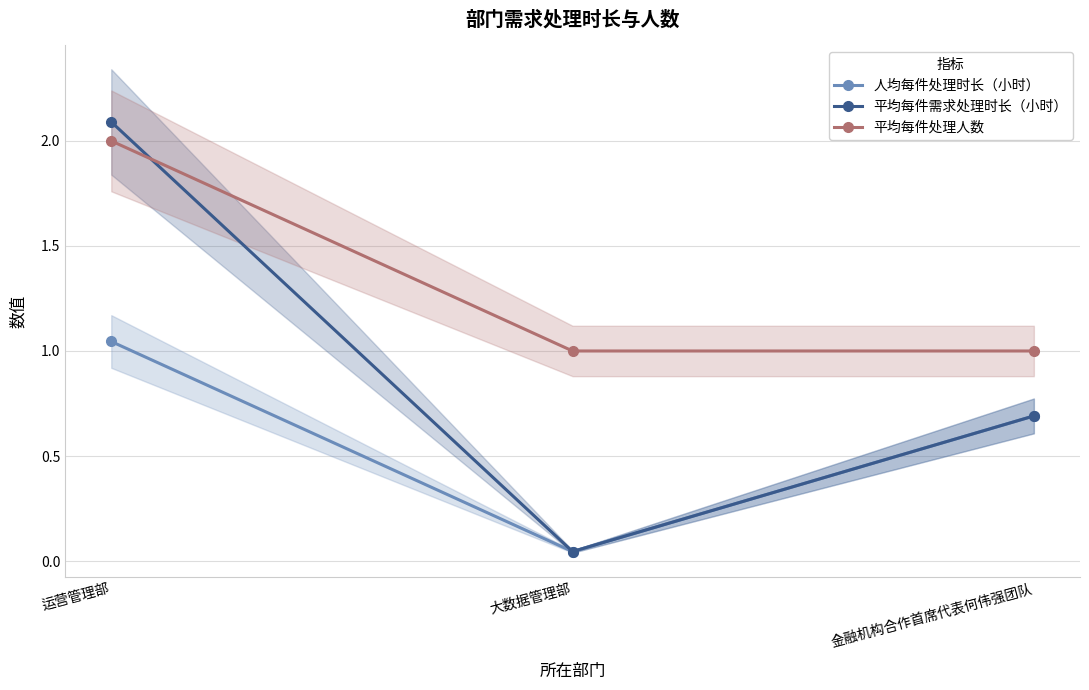

Which series has the largest range (max minus min)?

平均每件需求处理时长（小时）